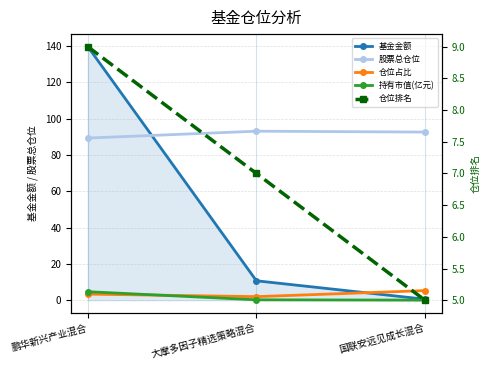

What is the average value of the 仓位排名 series?

7.0